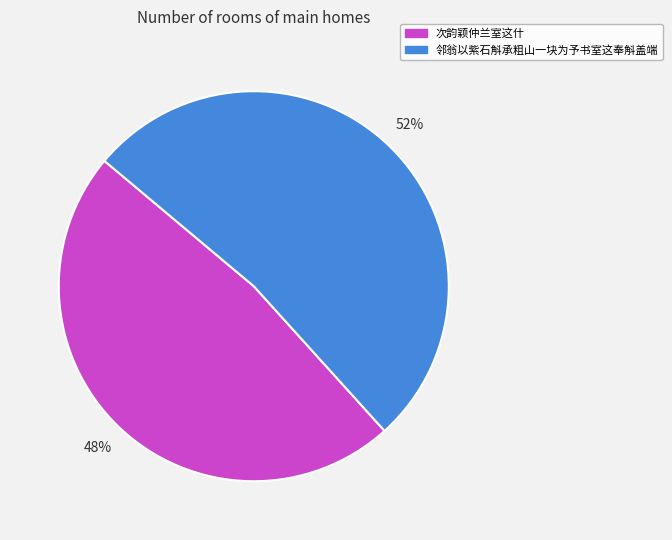

To the nearest percent, what is the average slice percentage?

50%